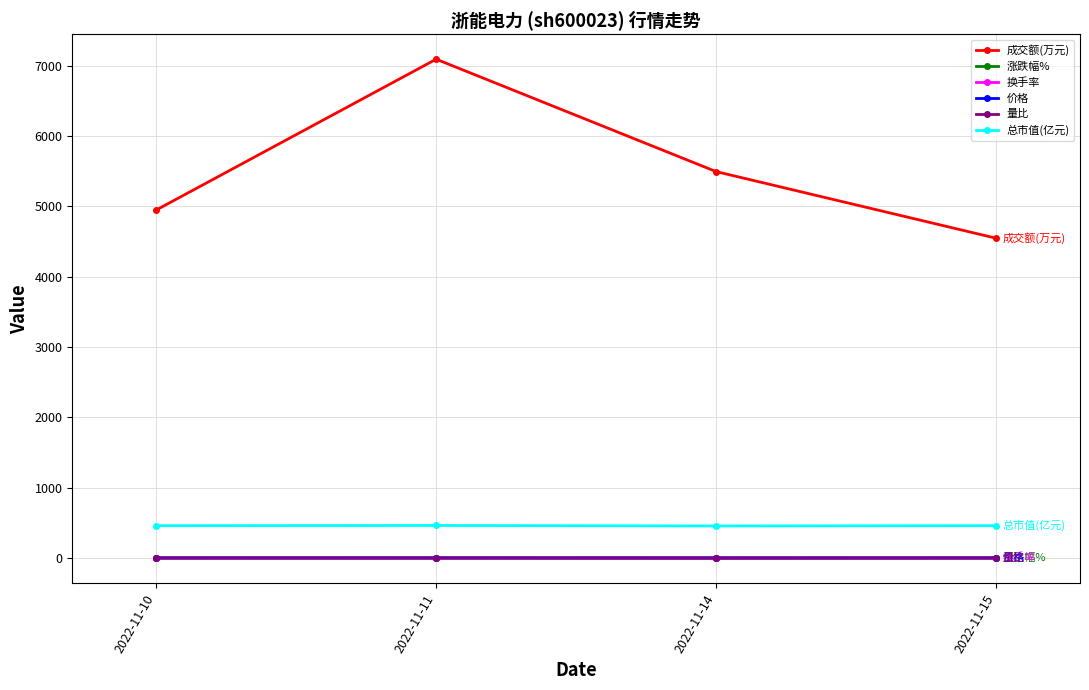

What is the maximum value shown in the chart?

7093.0